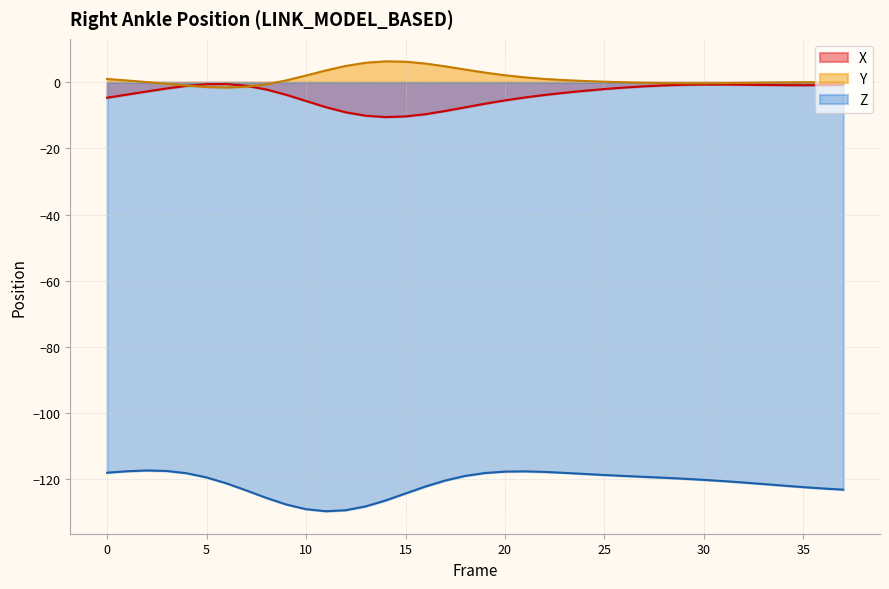

Which category has the highest value across all series?

14